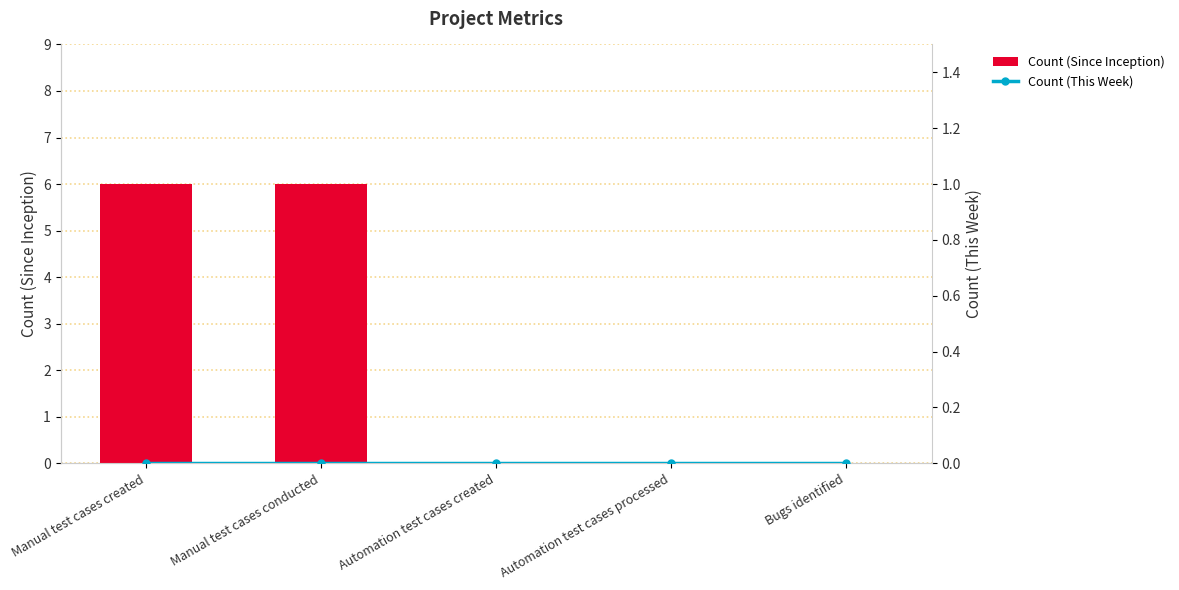

What is the greatest value displayed?

6